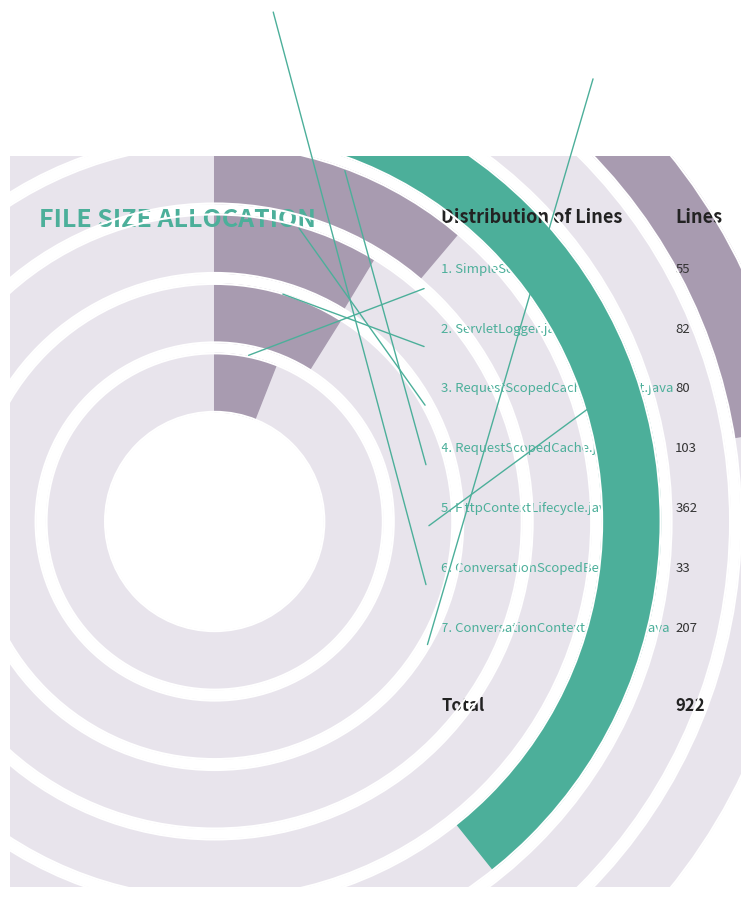

What percentage do ConversationContextActivator.java and RequestScopedCacheLeakTest.java together represent?

31.1%